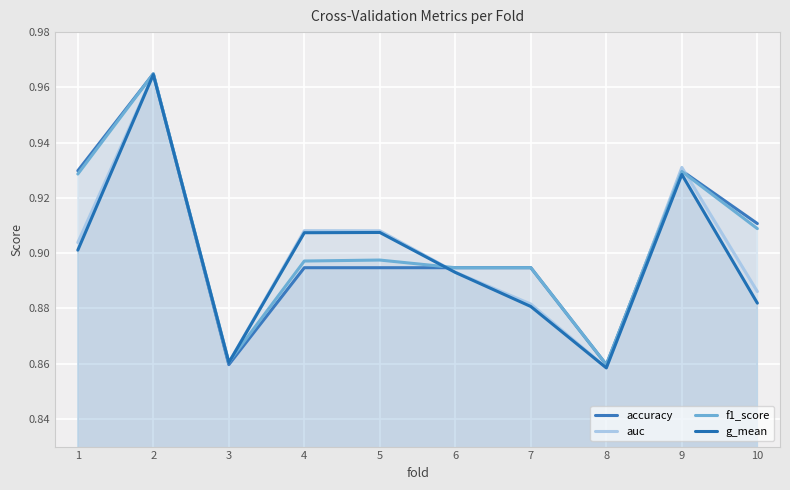

The value of g_mean at 5 is 0.9. True or false?

True